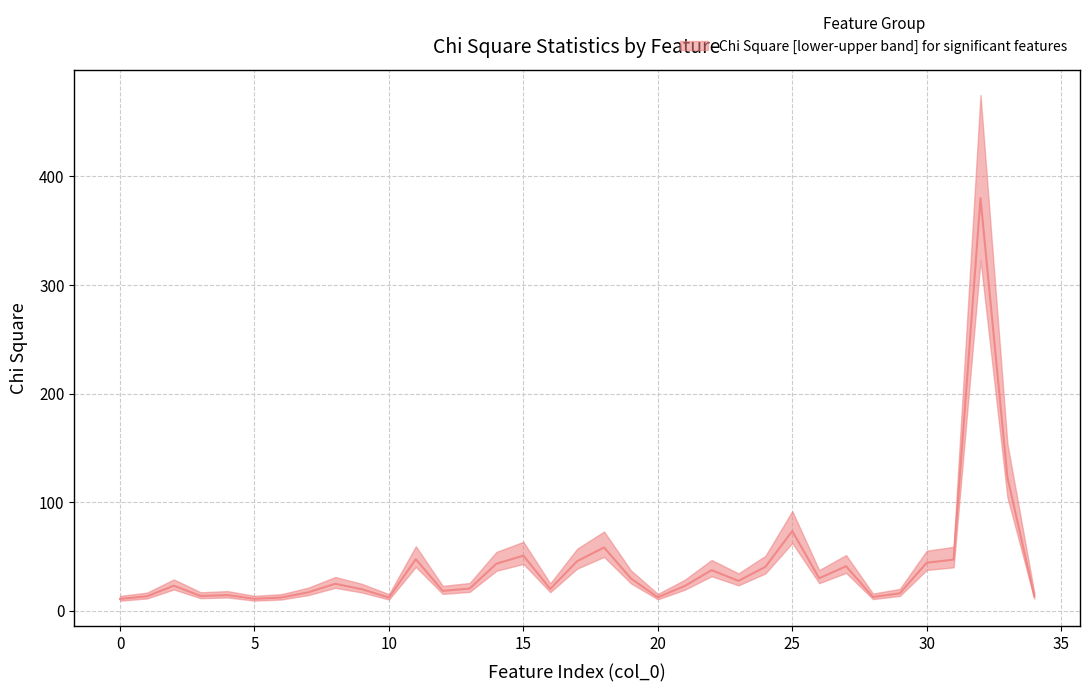

True or false: the data shows 123.1 at 33.

True